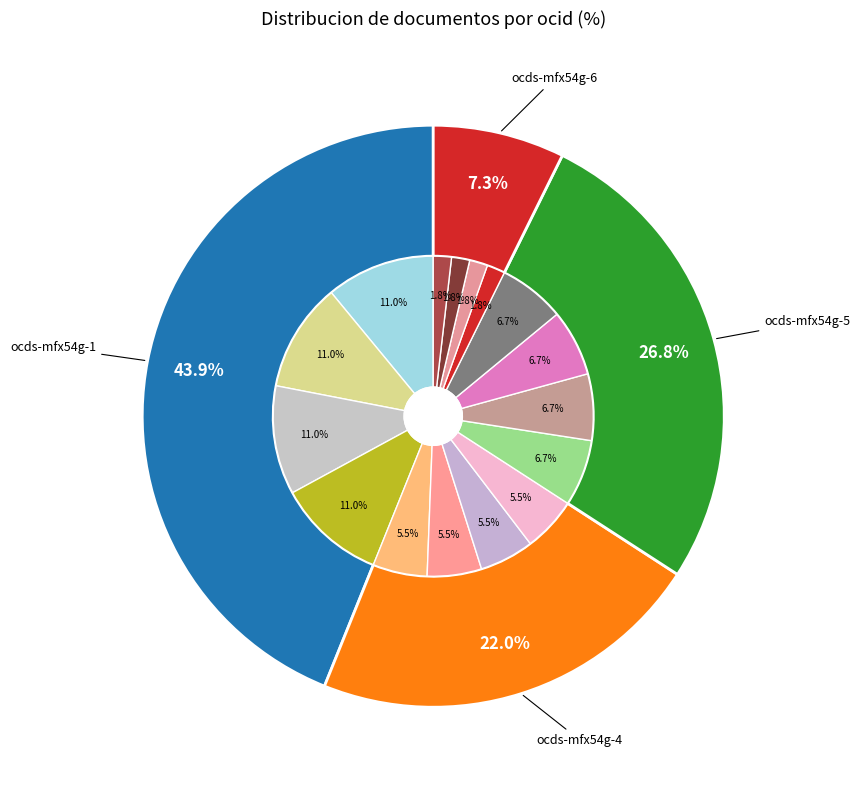

To the nearest percent, what percentage of the pie is ocds-mfx54g-6?

7%